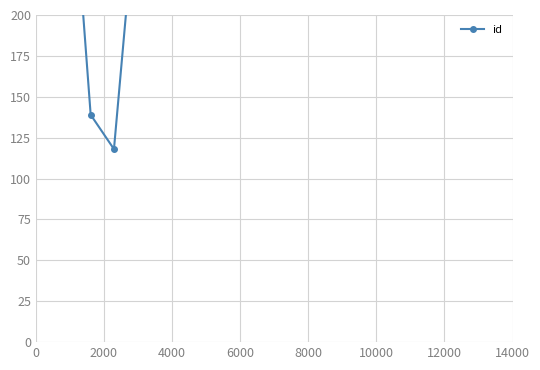

Reading left to right, extract all data points from this chart.

388	278	139	118	377	572	245	268	562	279	221	490	531	547	259	252	502	394	339	104